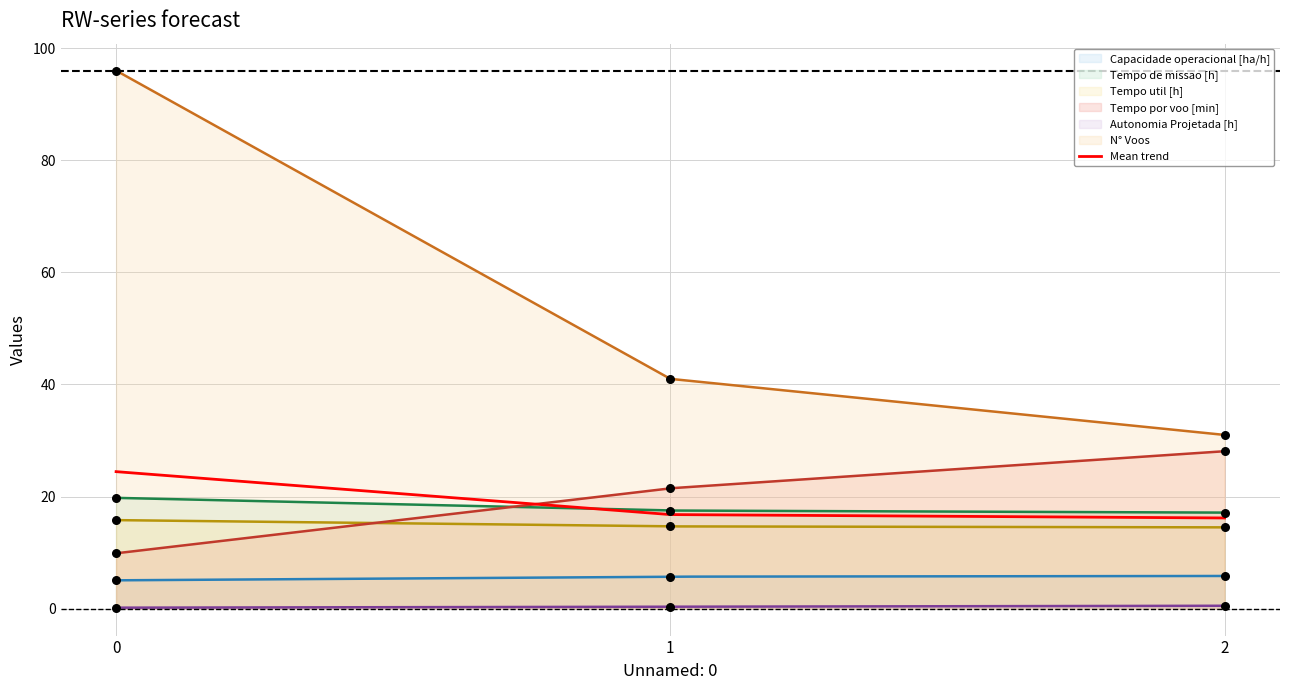

Which series reaches the maximum Y coordinate?

N° Voos